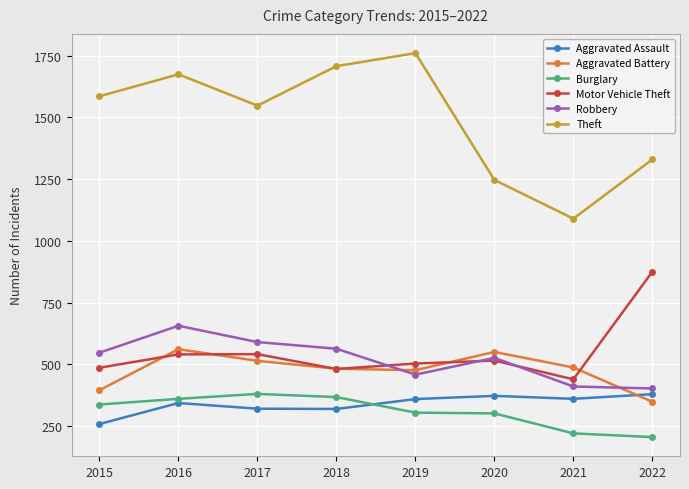

Which series has the widest spread of values?

Theft